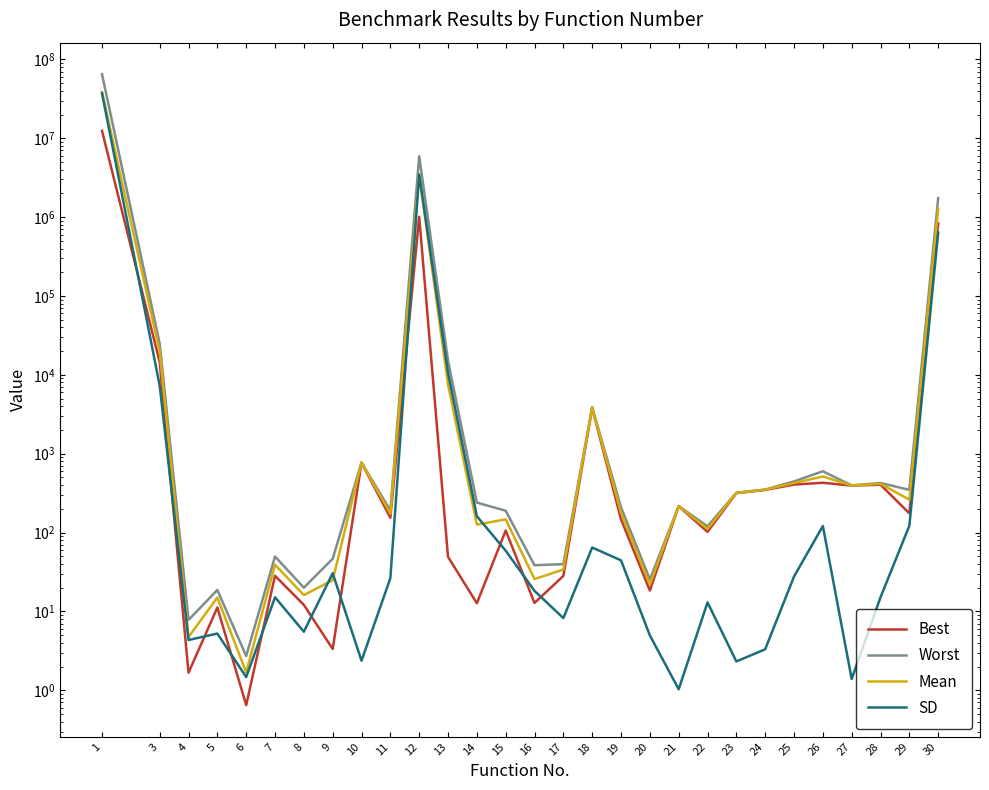

At which category is the sum across all series the highest?

1